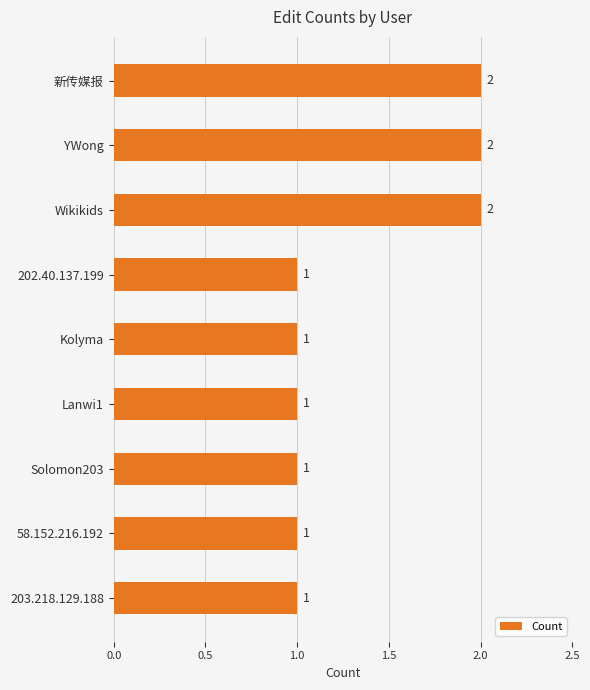

Does the chart contain any negative values?

No